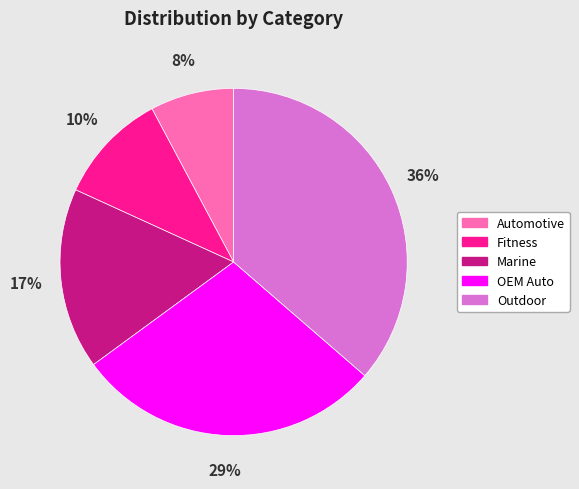

Count the number of slices in the pie.

5